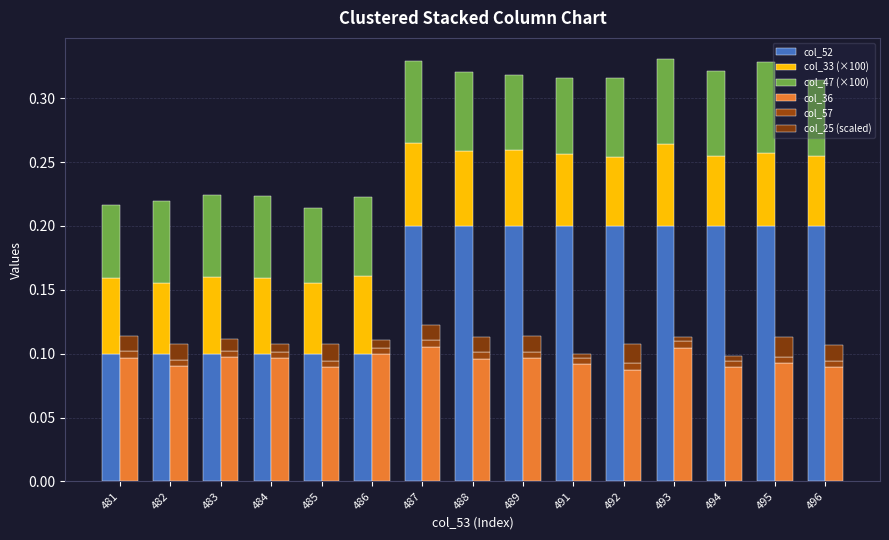

At which label is col_57 closest to 0?

481